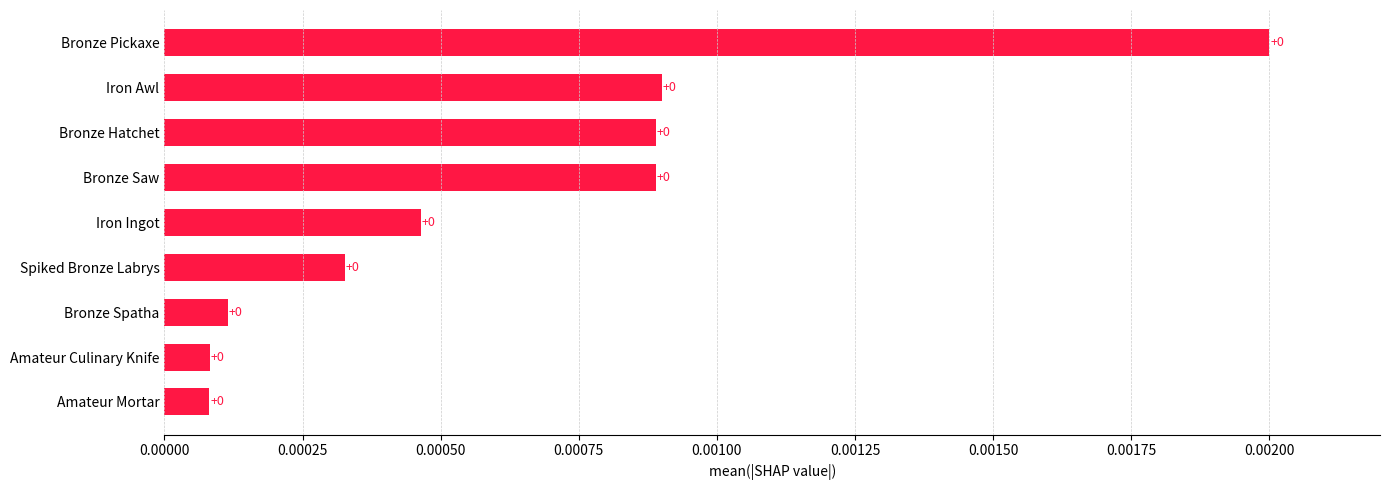

True or false: the data shows 0.0 at Spiked Bronze Labrys.

True